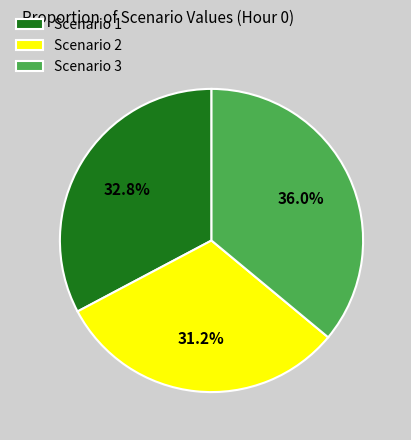

To the nearest percent, what is the average slice percentage?

33%